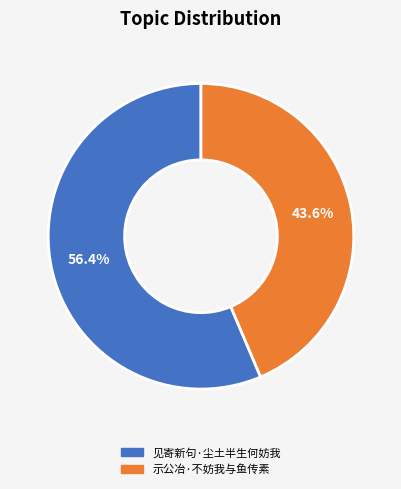

How many segments does this pie chart have?

2